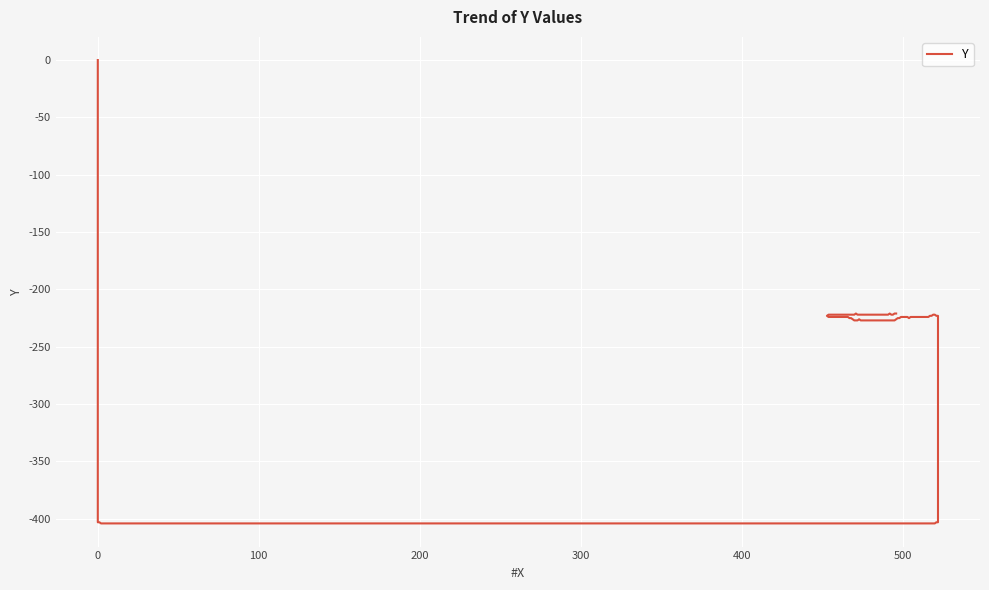

How many lines are shown in the chart?

1